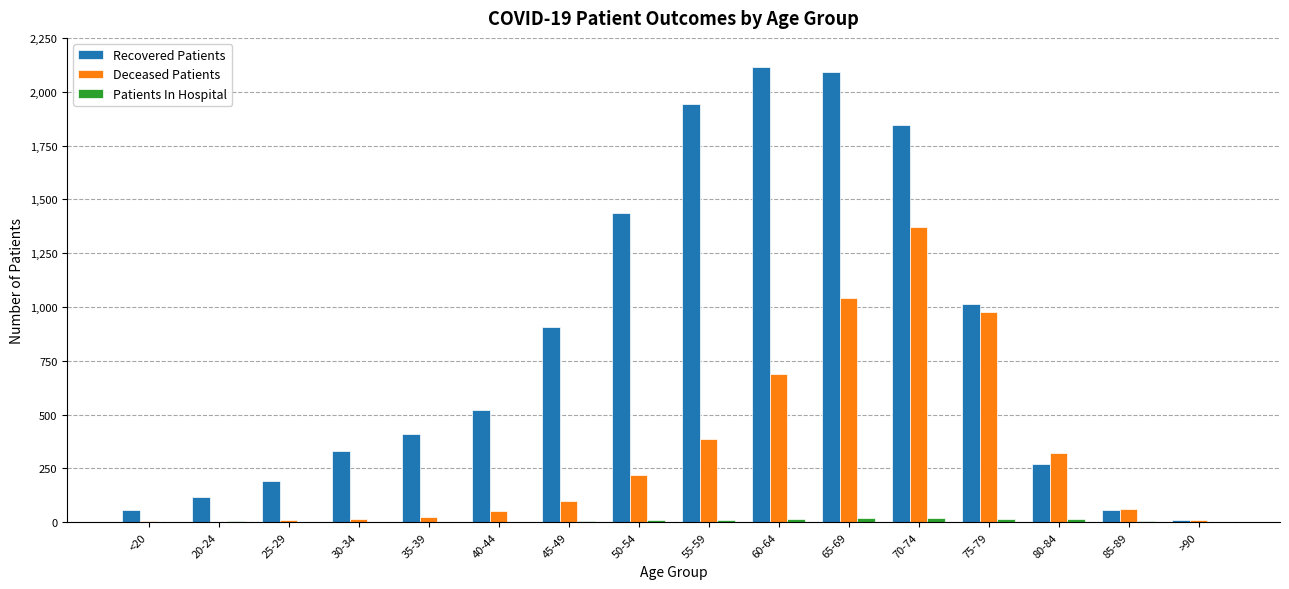

Where is Recovered Patients nearest to the value 1064?

75-79